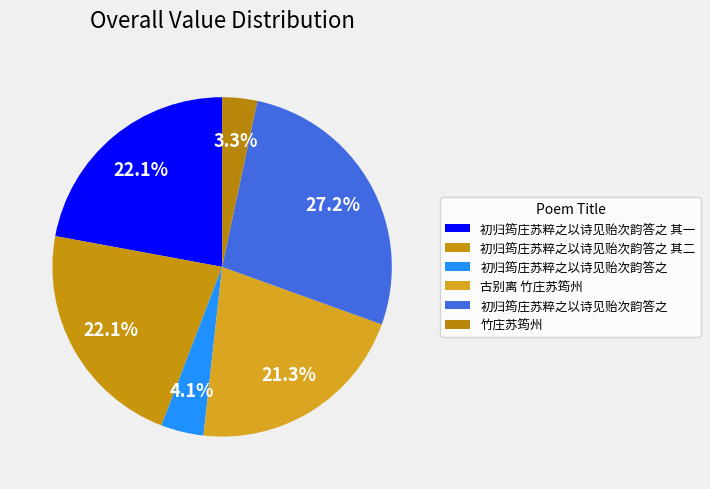

Rank the categories by value from lowest to highest.

竹庄苏筠州, 初归筠庄苏粹之以诗见贻次韵答之, 古别离 竹庄苏筠州, 初归筠庄苏粹之以诗见贻次韵答之 其二, 初归筠庄苏粹之以诗见贻次韵答之 其一, 初归筠庄苏粹之以诗见贻次韵答之